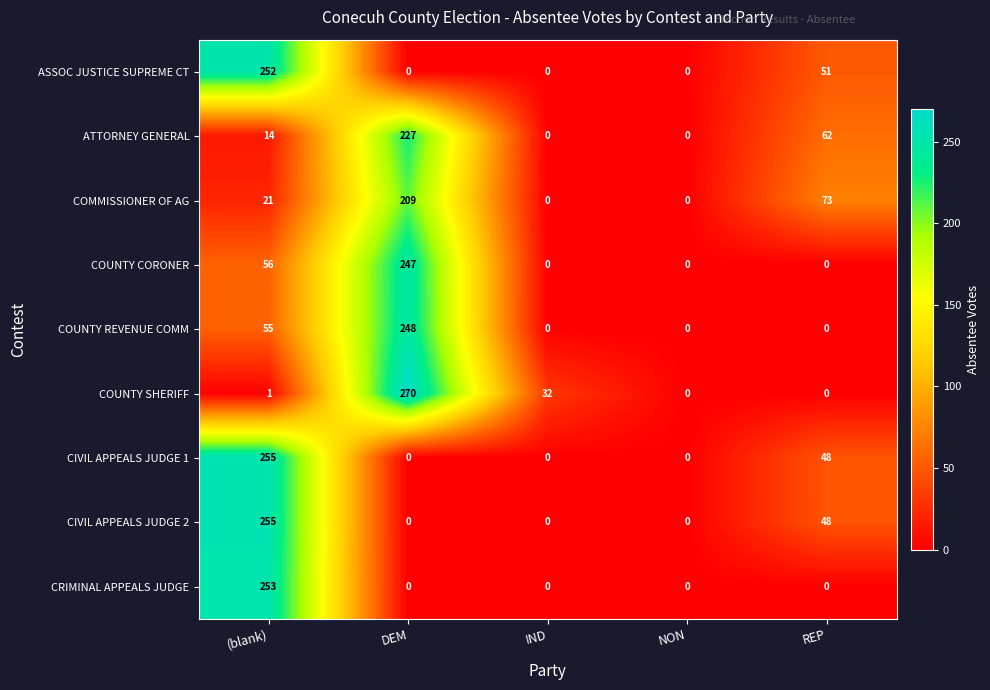

How many series are shown in this chart?

9